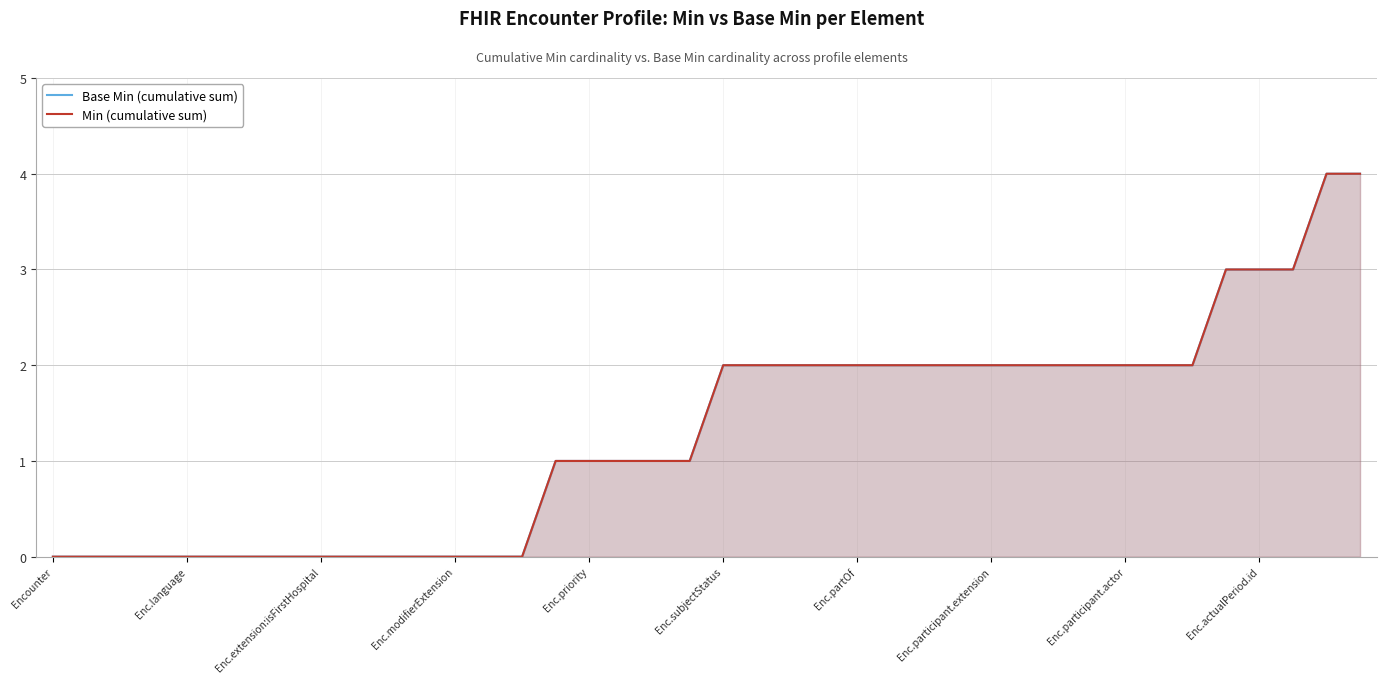

How many data points does each series have?

40